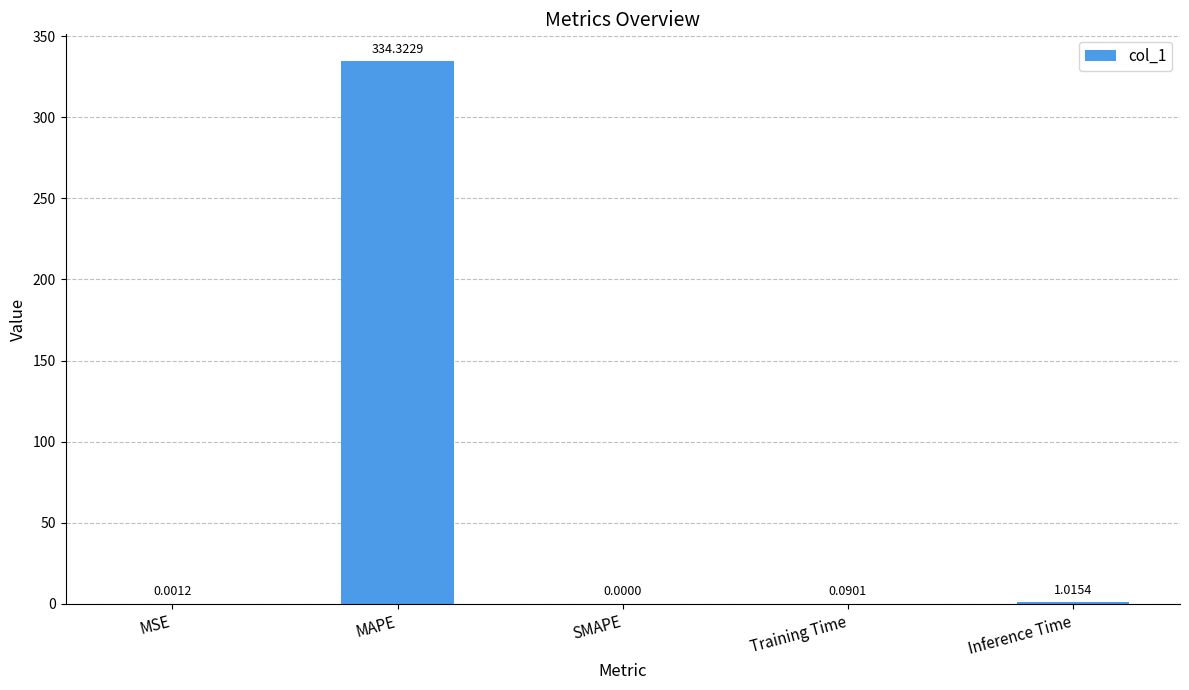

Between SMAPE and MAPE, which is larger?

MAPE